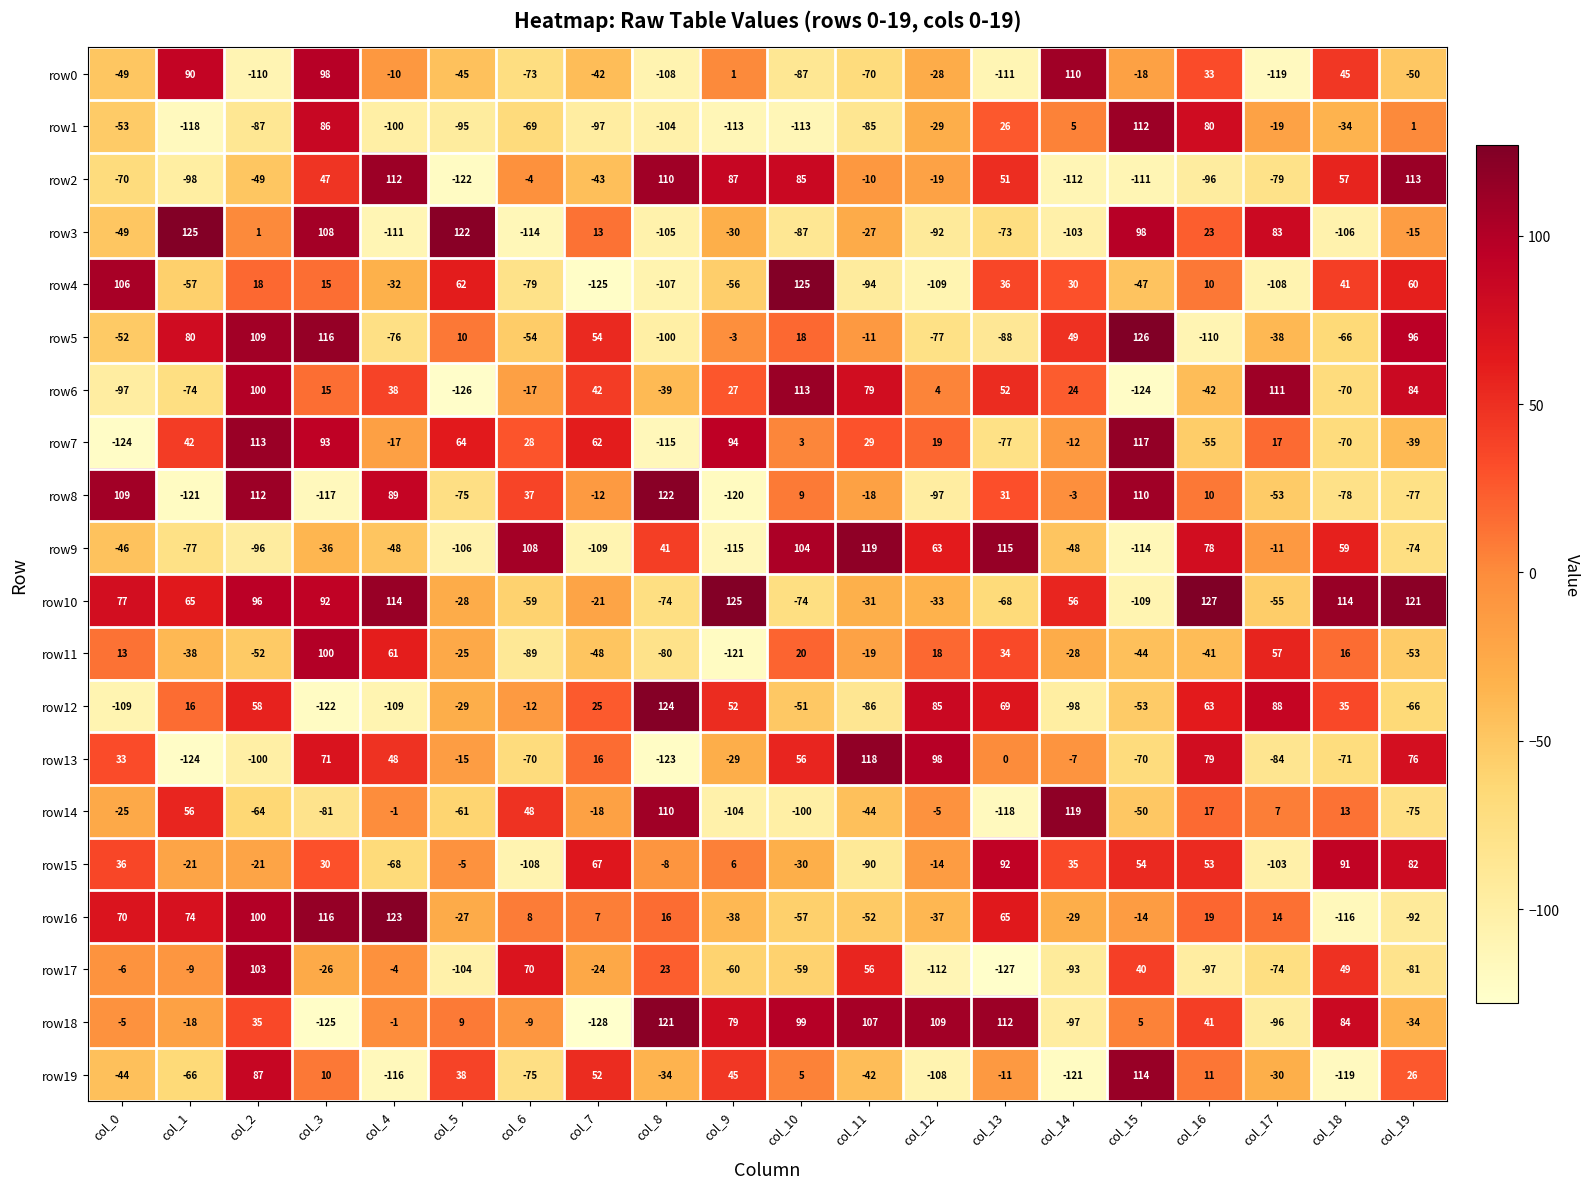

How many values in the row17 series exceed -24?

9